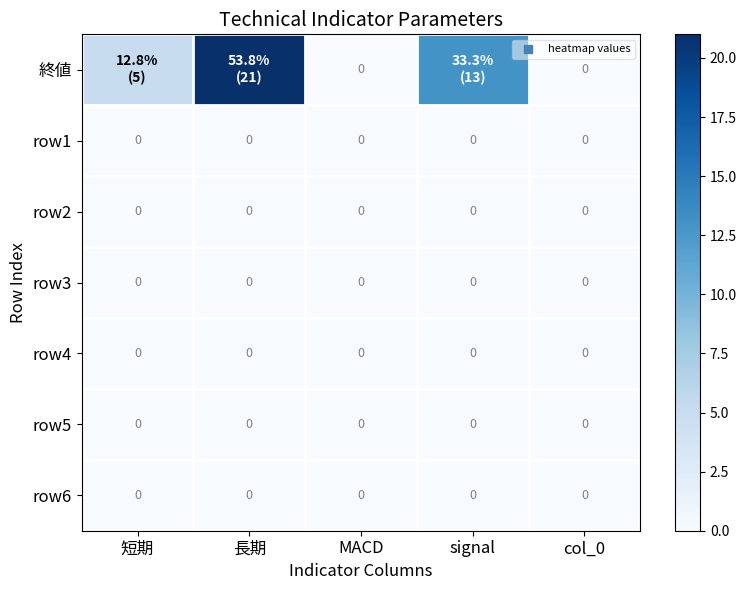

The row3 series shows 0 at MACD. True or false?

True